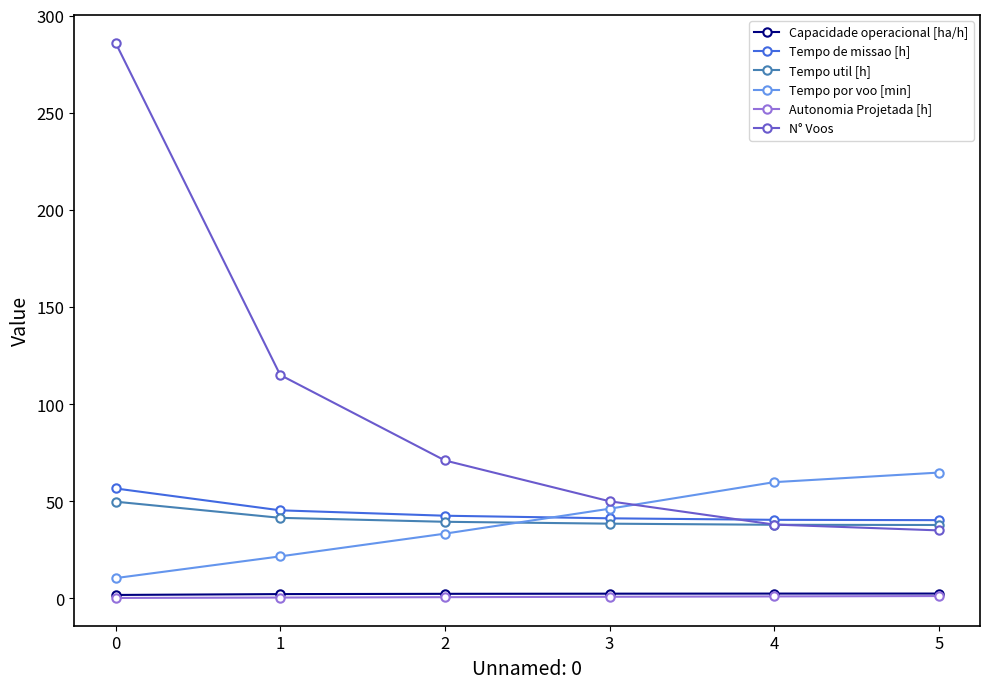

Is it true that Tempo de missao [h] equals 56.6 at 0?

True